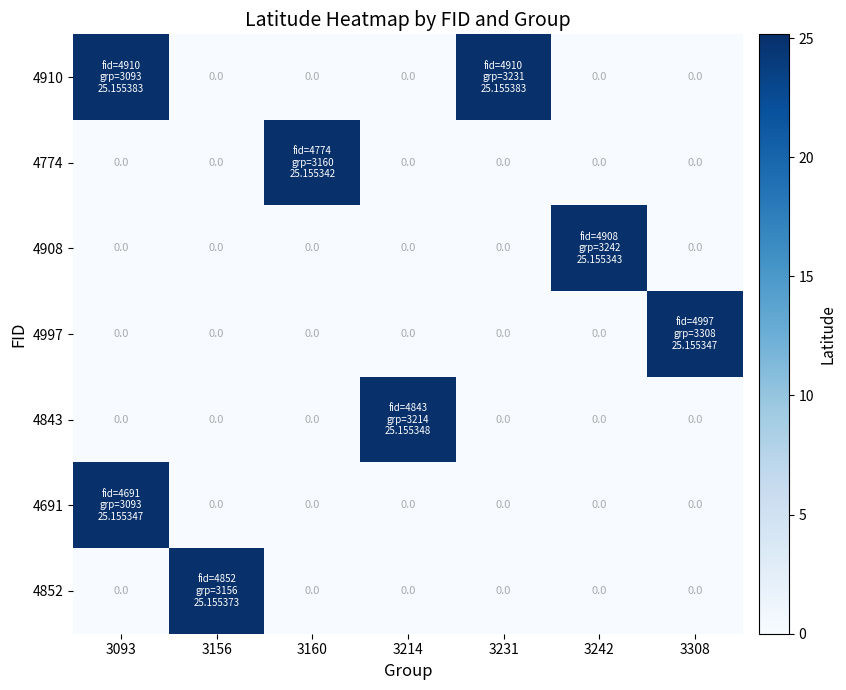

At how many categories does at least one series exceed 17?

7